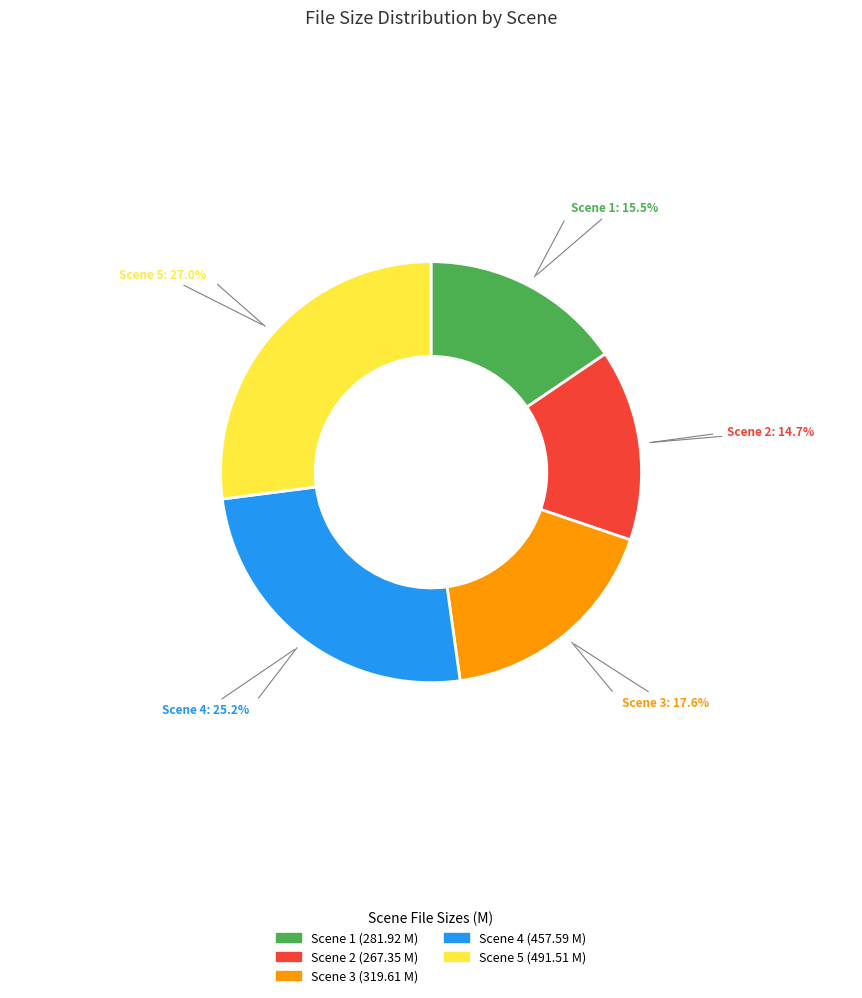

To the nearest percent, what is the combined percentage of Scene 3 and Scene 1?

33%